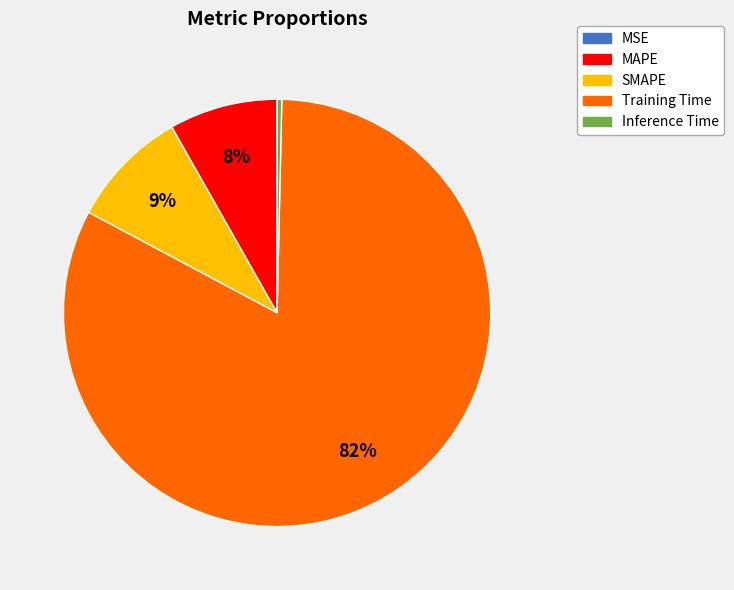

Between Inference Time and Training Time, which is larger?

Training Time